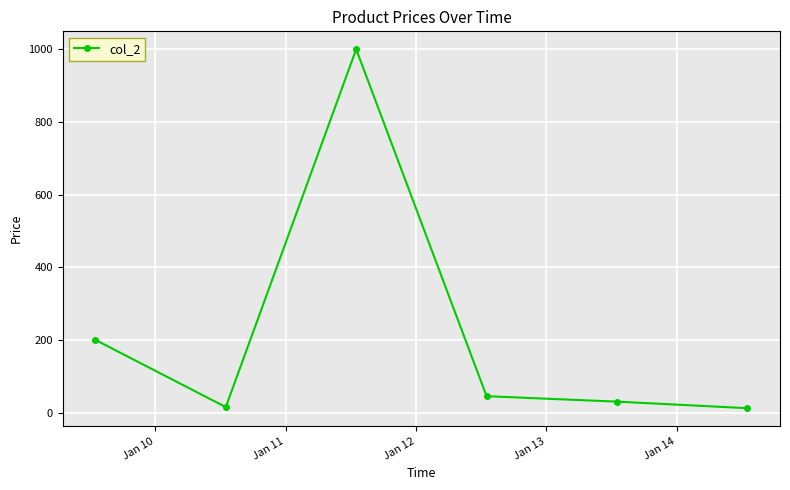

What is the maximum value shown in the chart?

1000